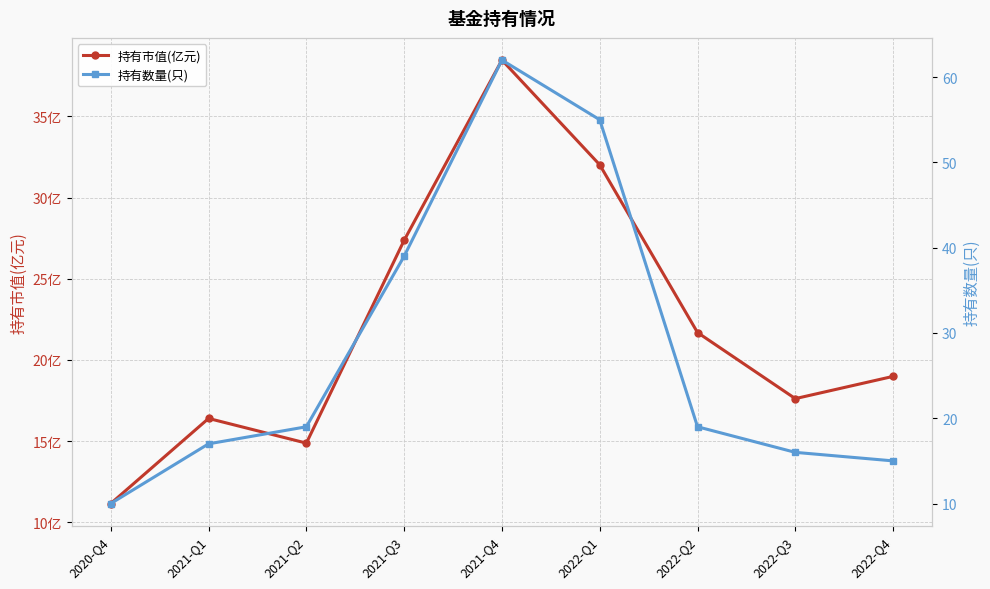

List the series in order of their overall mean, lowest first.

持有市值(亿元), 持有数量(只)